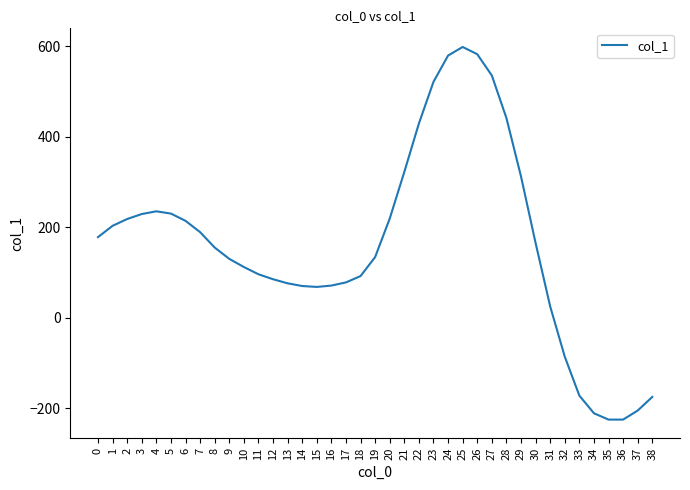

Count the number of categories in the chart.

39